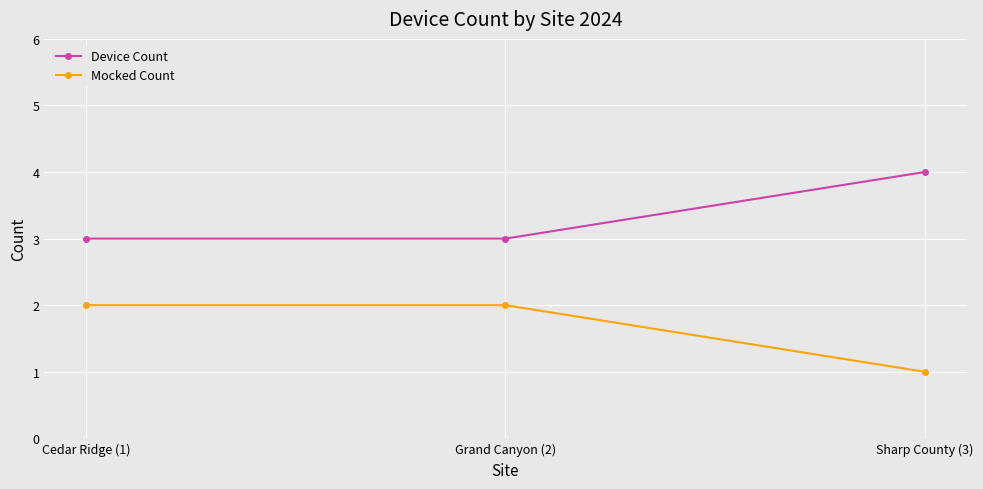

Reading left to right, list all the values displayed in this chart.

Device Count: 3	3	4
Mocked Count: 2	2	1